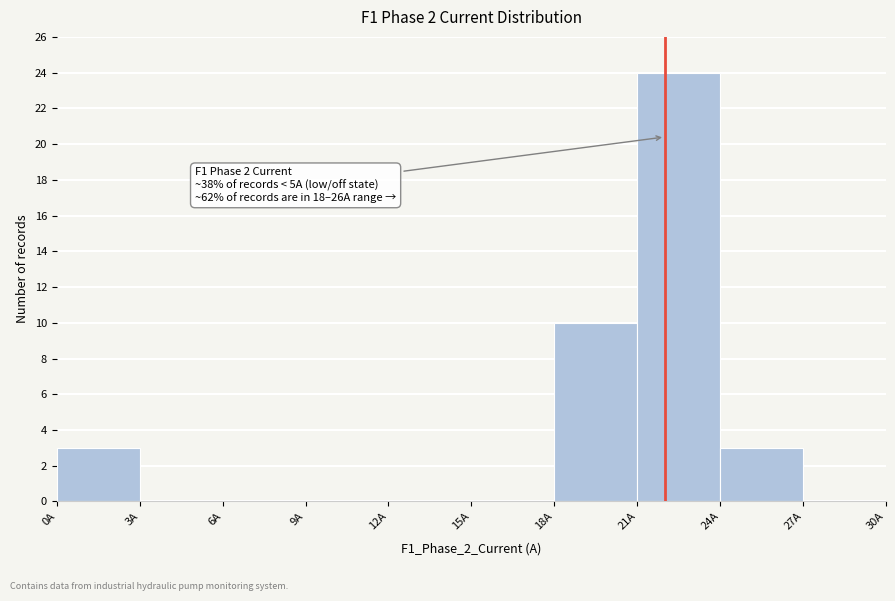

Over which range of the x-axis is the bar tallest?

21 to 24